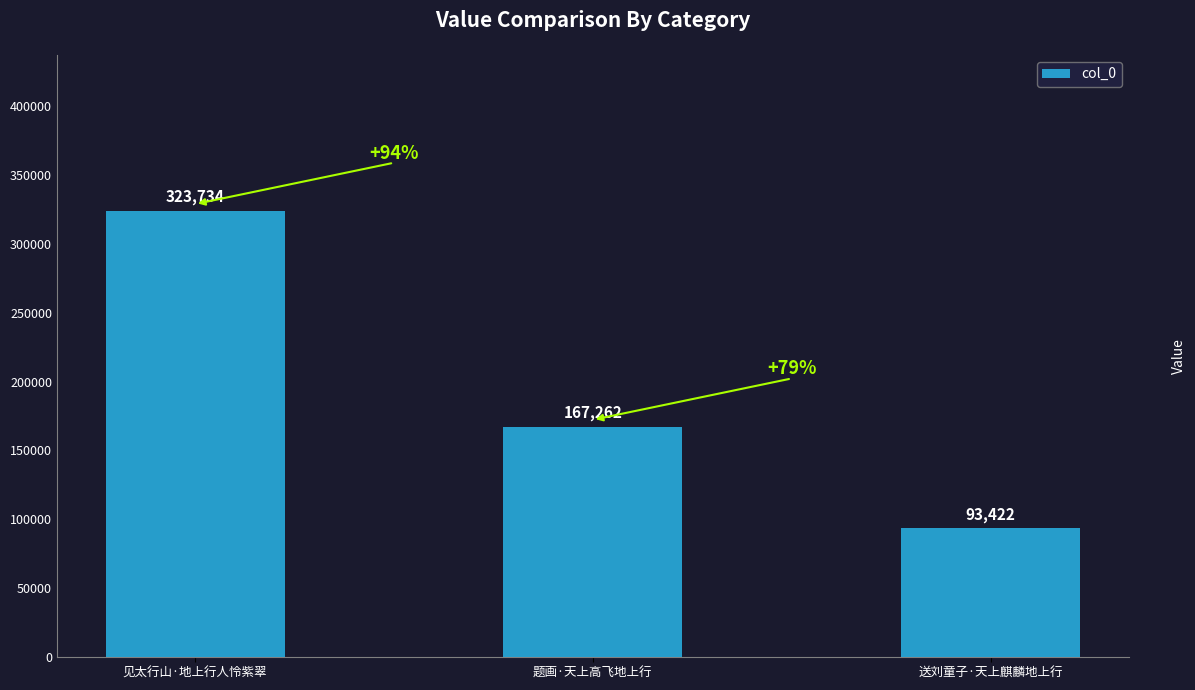

Reading left to right, extract all data points from this chart.

见太行山·地上行人怜紫翠=323734	题画·天上高飞地上行=167262	送刘童子·天上麒麟地上行=93422